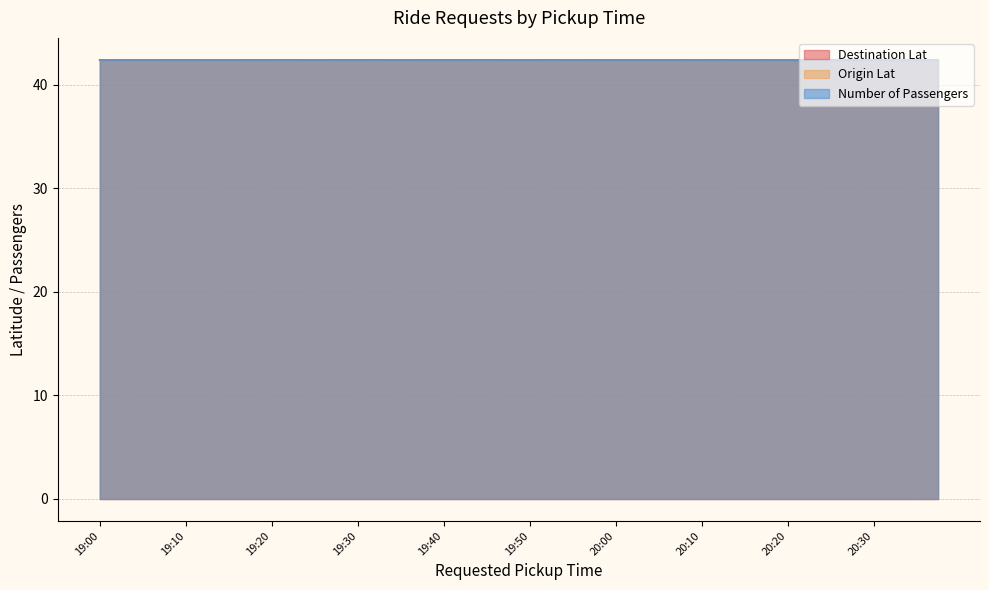

Which has a higher value, 19:00 or 20:05?

19:00